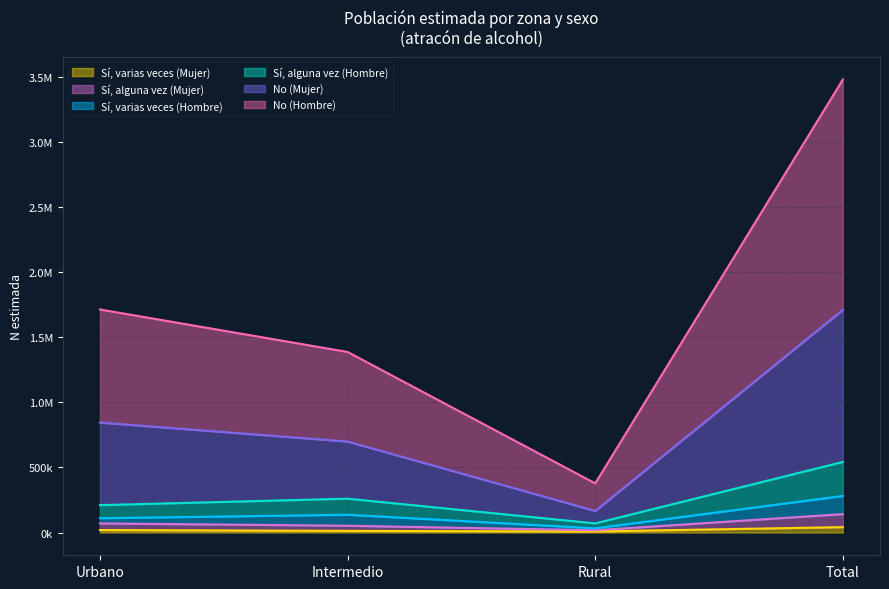

What is the label of the 2nd point from the left?

Intermedio